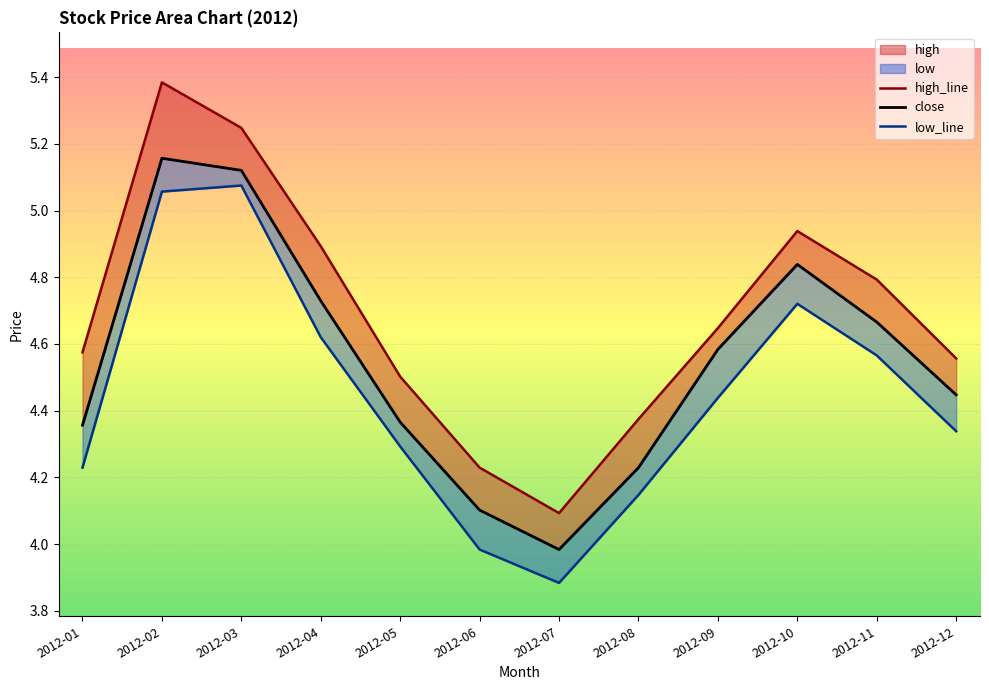

At which category does low_line reach its first local peak?

2012-03